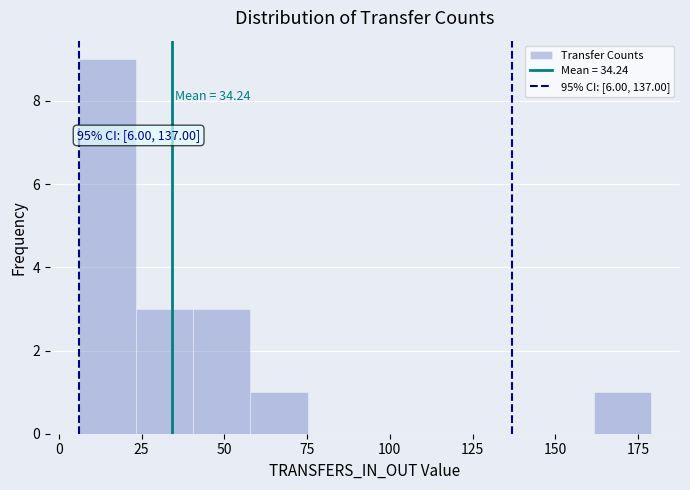

Read against the x-axis, roughly where is the centre of the tallest bar?

15